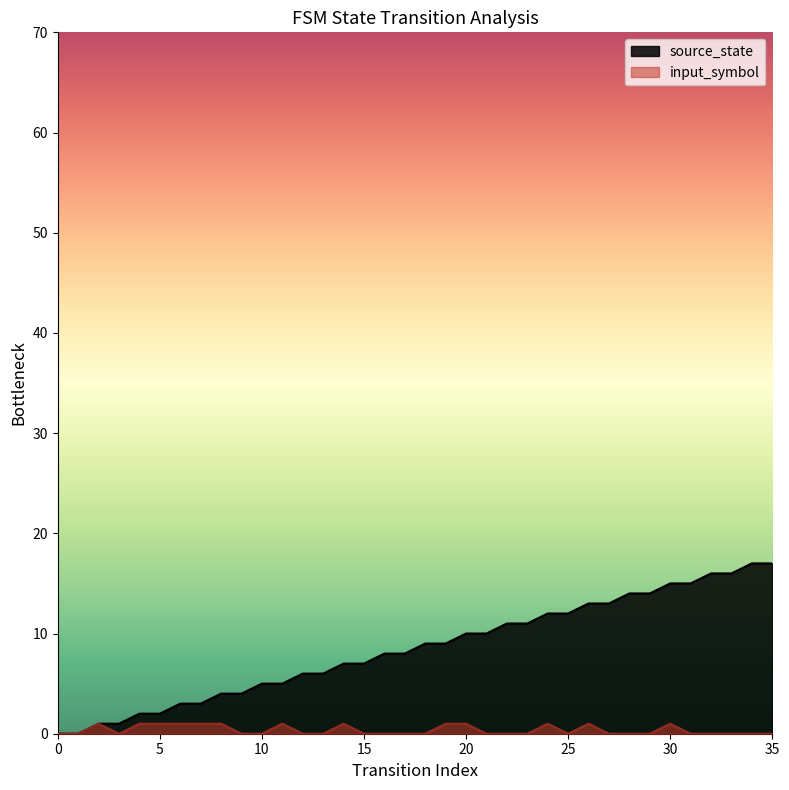

How many categories are shown in the chart?

36